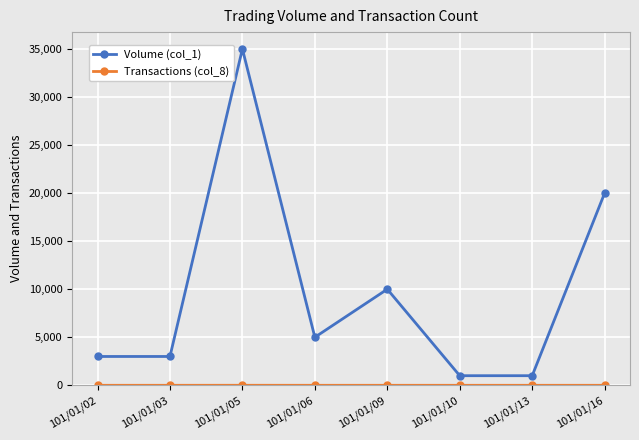

Which series has the widest spread of values?

Volume (col_1)